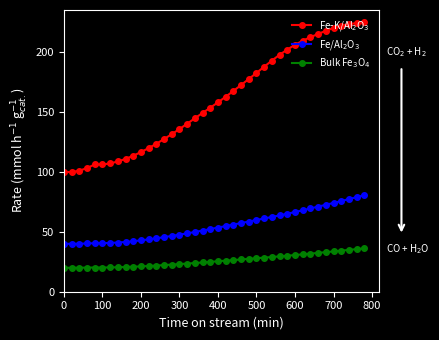

What is the greatest value displayed?

225.1